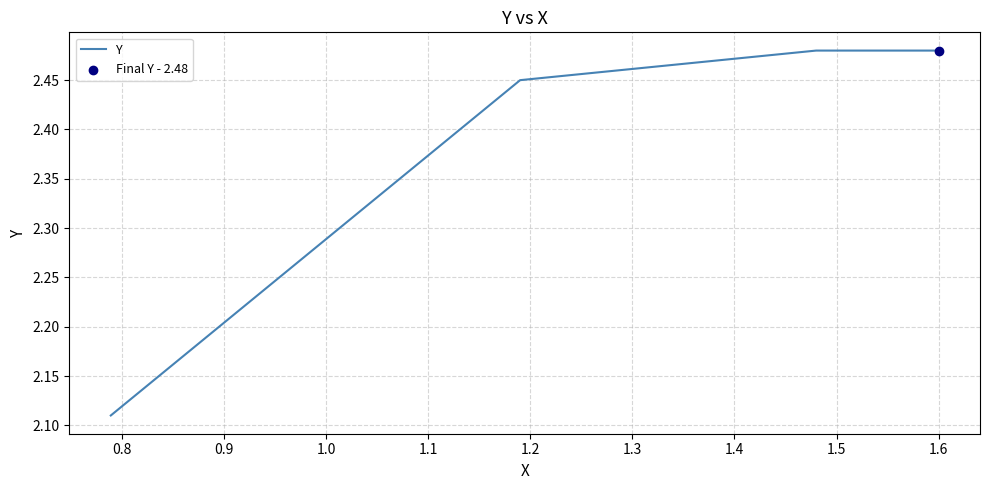

What is the average value?

2.4